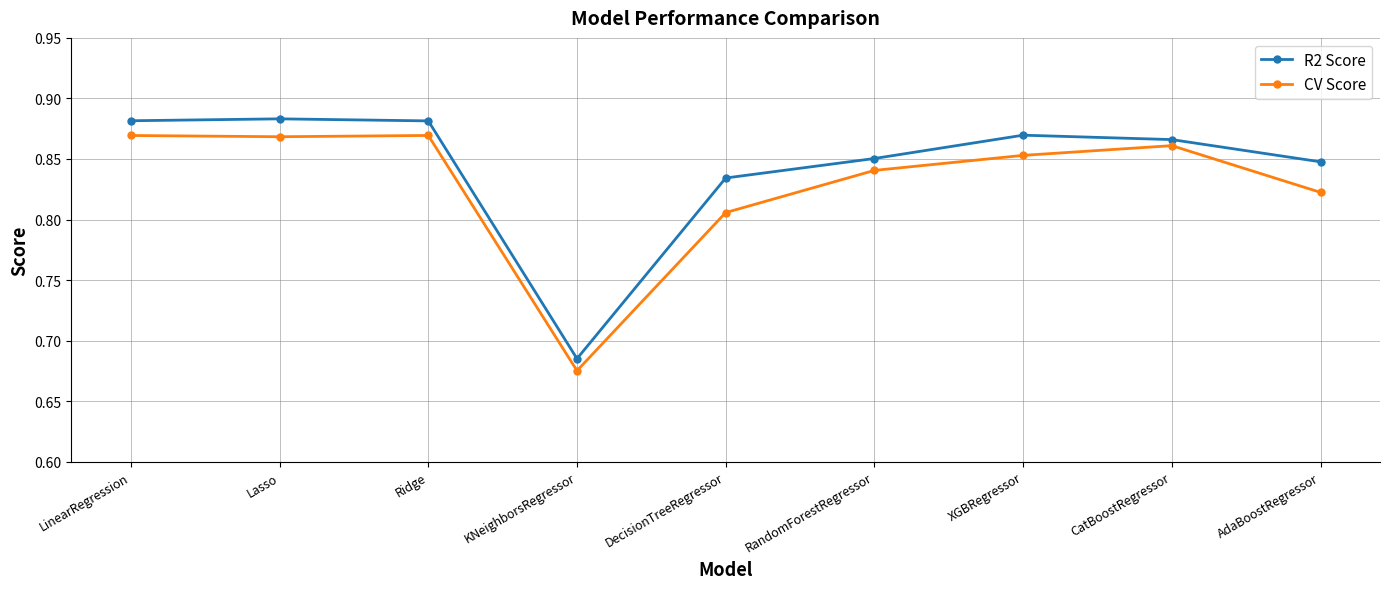

True or false: CV Score has a value of 0.4 at RandomForestRegressor.

False